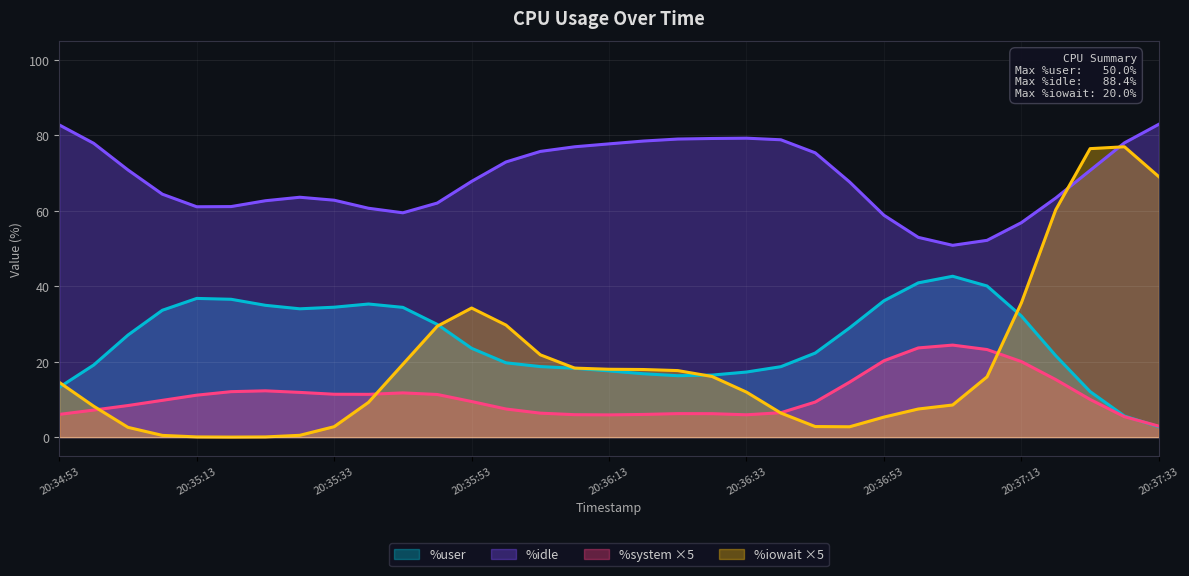

The value of %idle at 20:35:53 is 67.7. True or false?

True